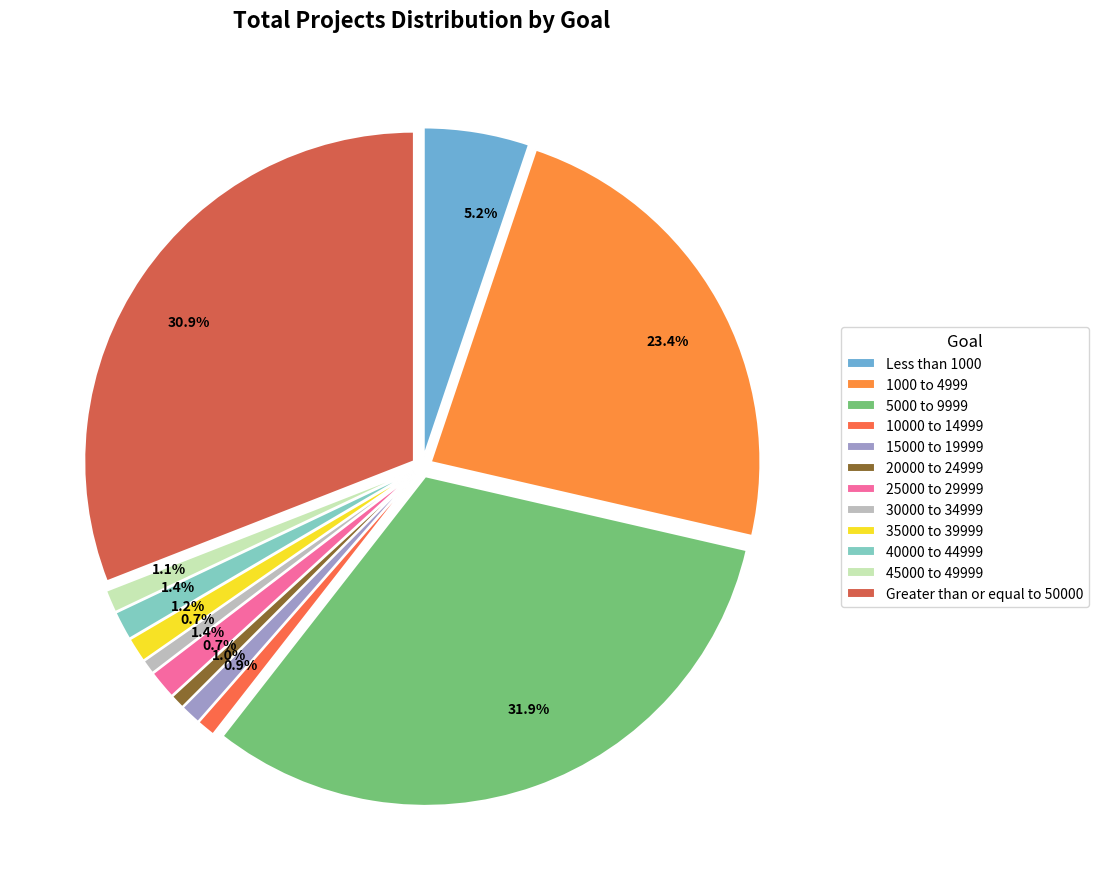

Is it true that 10000 to 14999 is 1% of the pie?

True